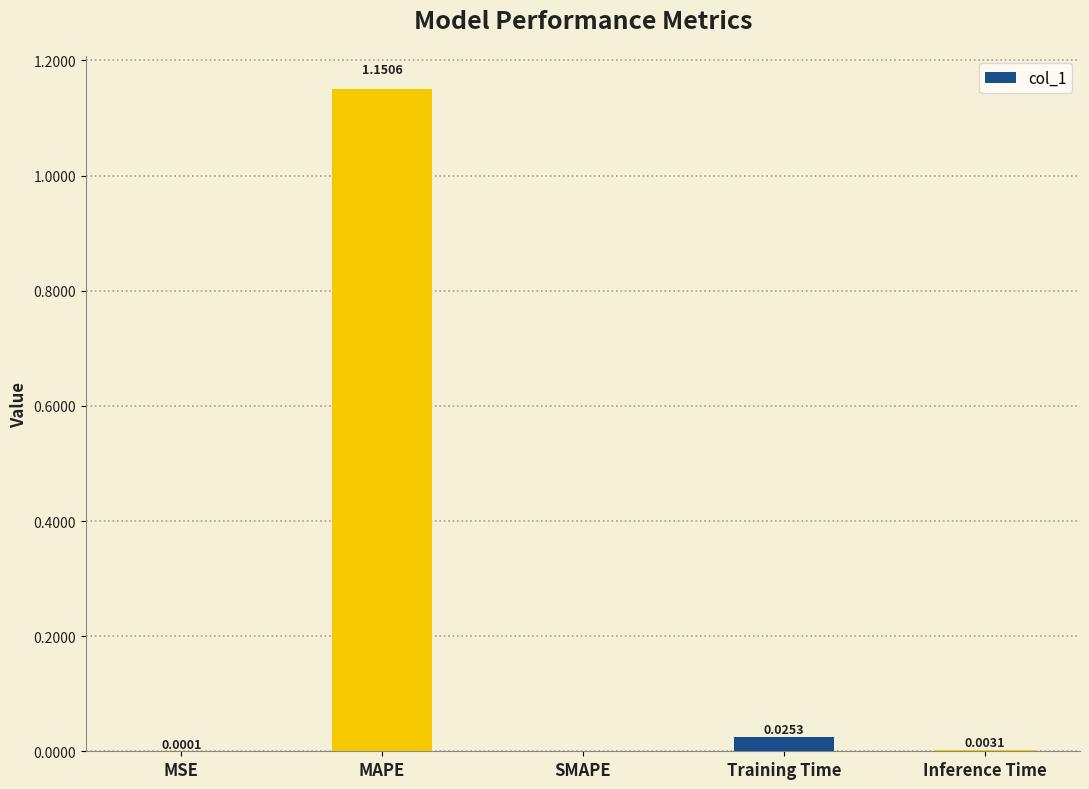

How many data points are above 0?

4